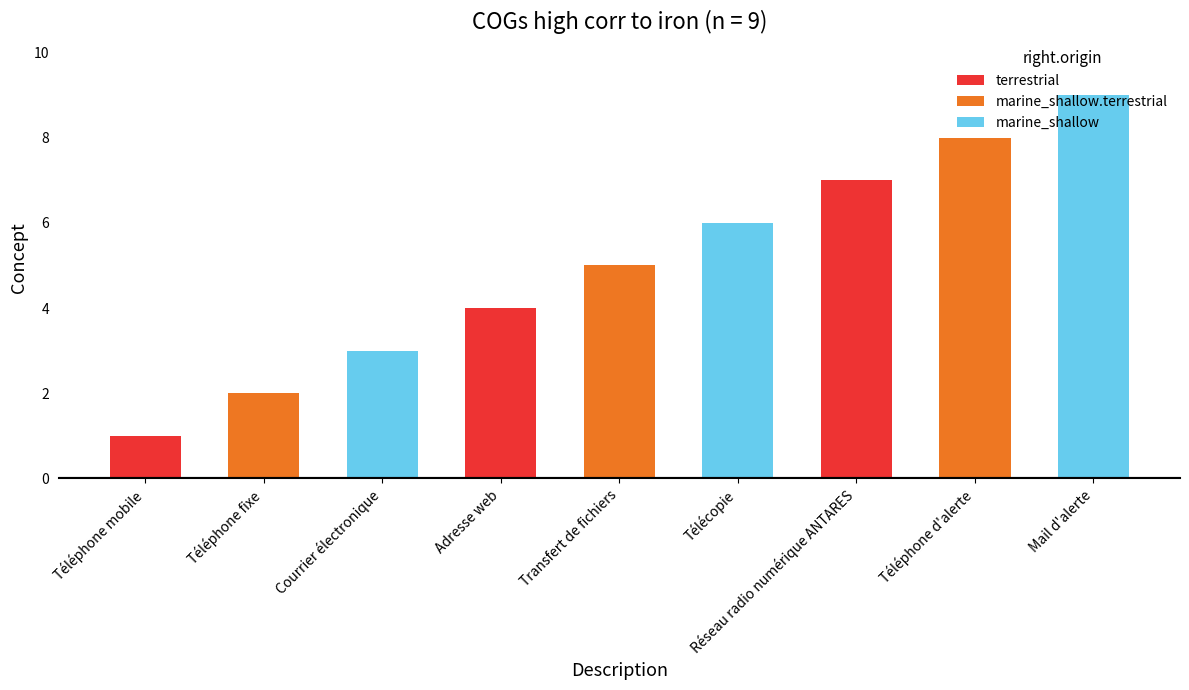

At which label is the value closest to 5?

Transfert de fichiers